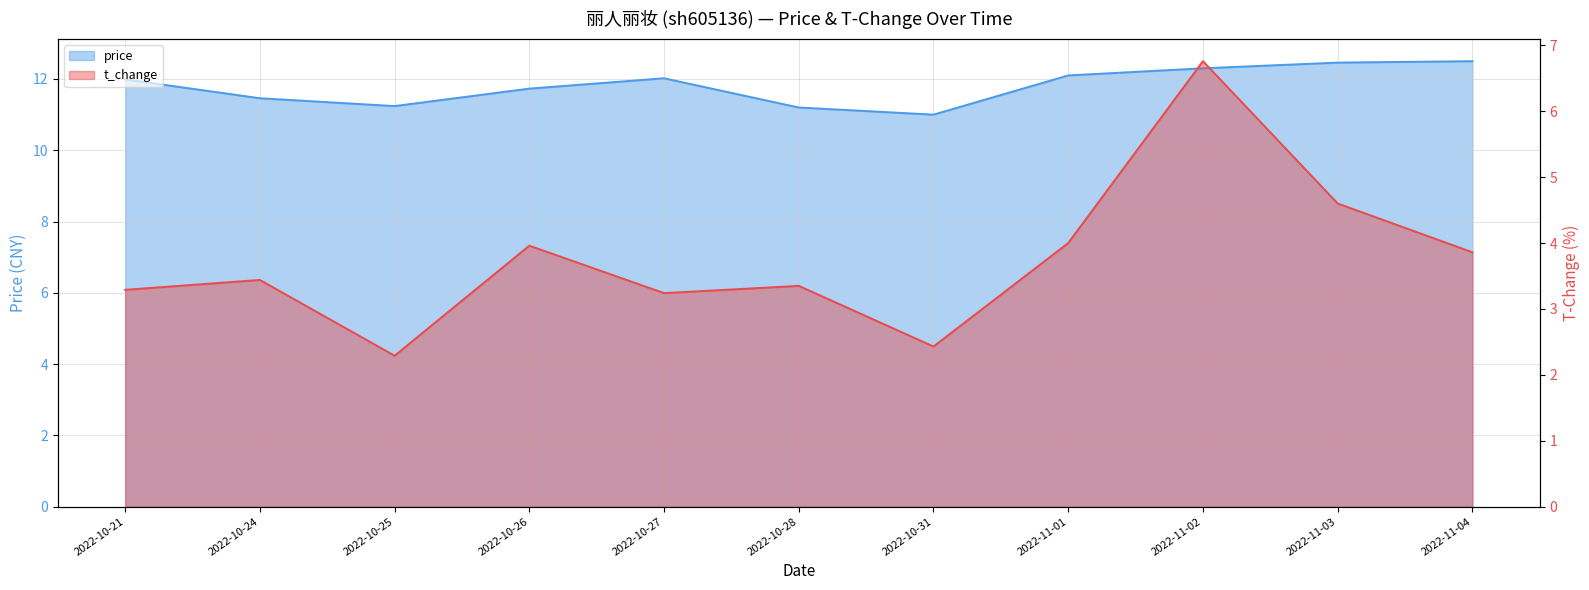

What are all the series names shown in the legend?

price, t_change